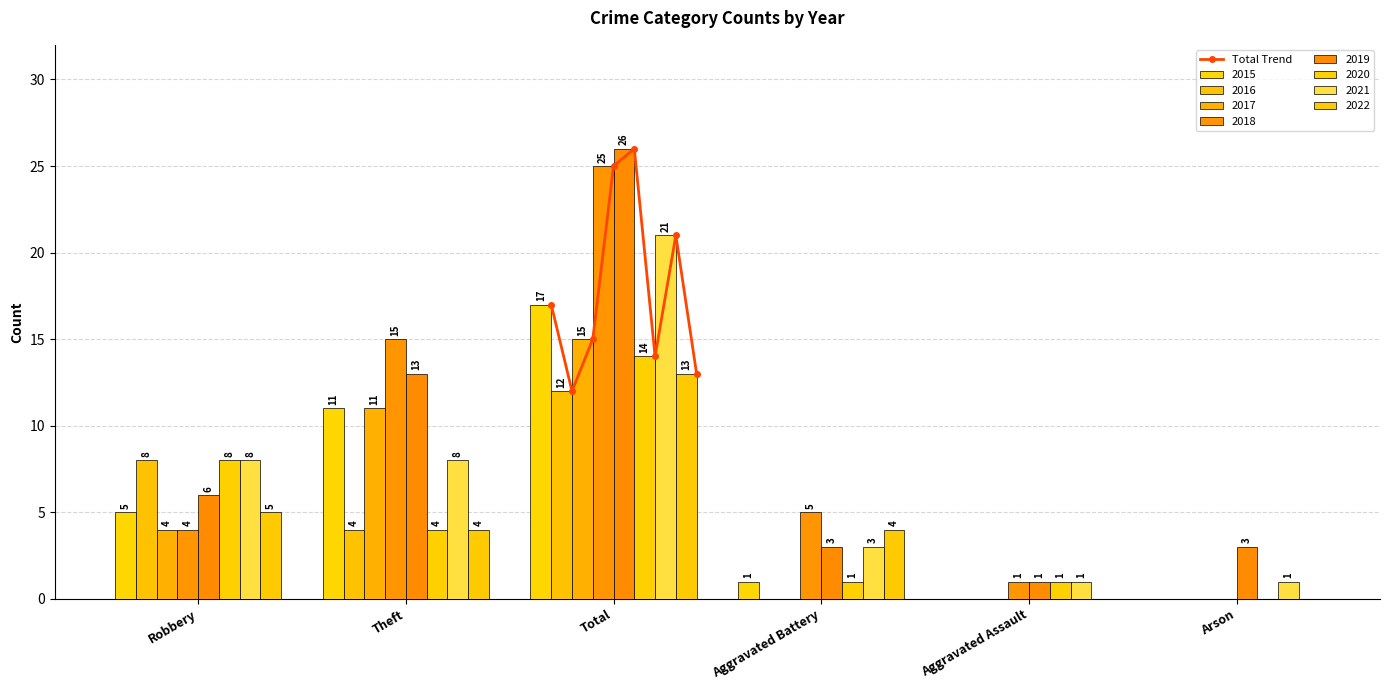

Reading right to left, transcribe all the data shown in this chart.

13	21	14	26	25	15	12	17